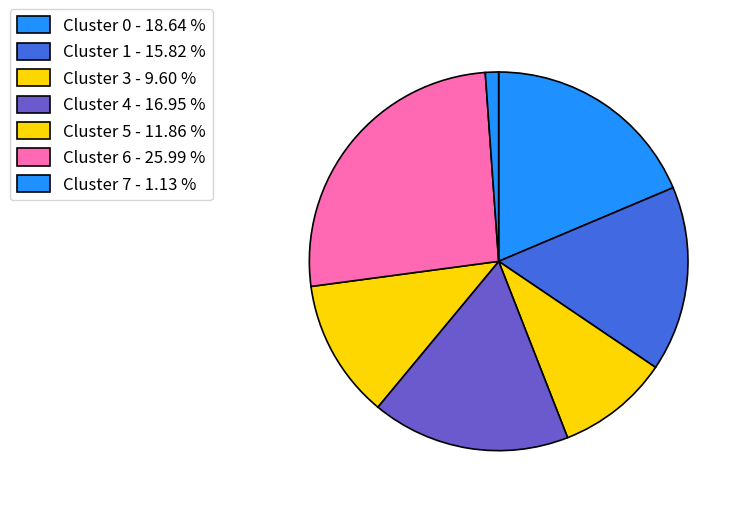

What is the smallest slice in the pie chart?

Cluster 7